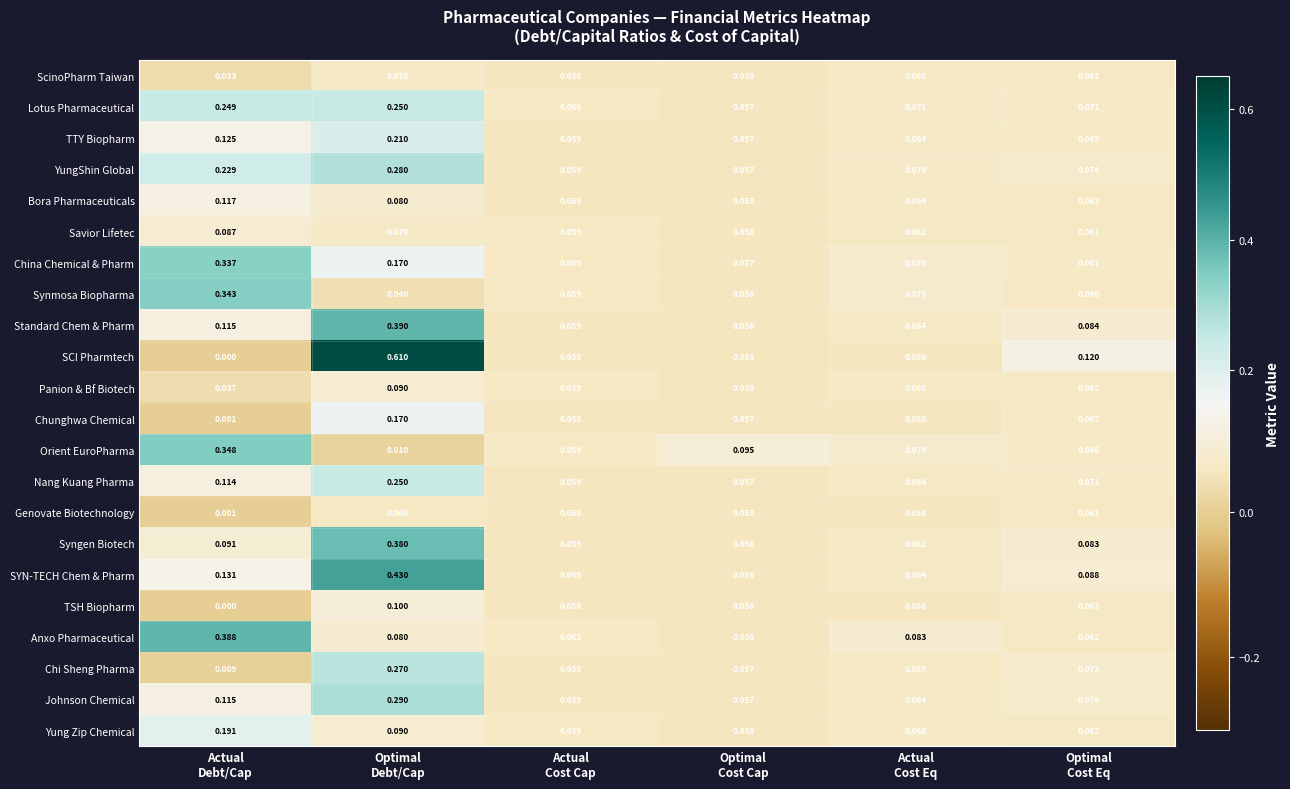

Which series has the widest spread of values?

SCI Pharmtech